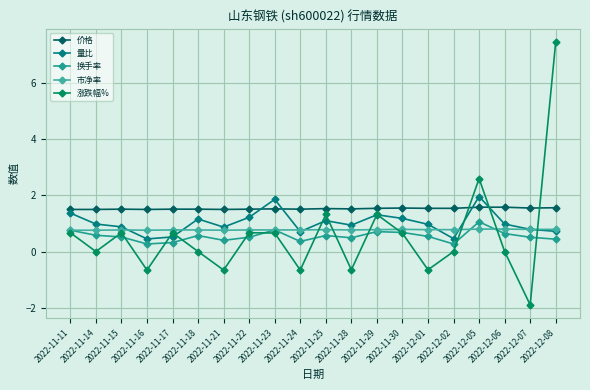

Reading left to right, list all the values displayed in this chart.

价格: 2022-11-11=1.5	2022-11-14=1.5	2022-11-15=1.5	2022-11-16=1.5	2022-11-17=1.5	2022-11-18=1.5	2022-11-21=1.5	2022-11-22=1.5	2022-11-23=1.5	2022-11-24=1.5	2022-11-25=1.5	2022-11-28=1.5	2022-11-29=1.5	2022-11-30=1.6	2022-12-01=1.5	2022-12-02=1.5	2022-12-05=1.6	2022-12-06=1.6	2022-12-07=1.6	2022-12-08=1.6
量比: 2022-11-11=1.4	2022-11-14=1.0	2022-11-15=0.9	2022-11-16=0.5	2022-11-17=0.5	2022-11-18=1.2	2022-11-21=0.9	2022-11-22=1.2	2022-11-23=1.9	2022-11-24=0.7	2022-11-25=1.1	2022-11-28=0.9	2022-11-29=1.3	2022-11-30=1.2	2022-12-01=1.0	2022-12-02=0.5	2022-12-05=2.0	2022-12-06=1.0	2022-12-07=0.8	2022-12-08=0.7
换手率: 2022-11-11=0.8	2022-11-14=0.6	2022-11-15=0.5	2022-11-16=0.3	2022-11-17=0.3	2022-11-18=0.6	2022-11-21=0.4	2022-11-22=0.5	2022-11-23=0.8	2022-11-24=0.4	2022-11-25=0.6	2022-11-28=0.5	2022-11-29=0.7	2022-11-30=0.7	2022-12-01=0.5	2022-12-02=0.3	2022-12-05=1.1	2022-12-06=0.6	2022-12-07=0.5	2022-12-08=0.4
市净率: 2022-11-11=0.8	2022-11-14=0.8	2022-11-15=0.8	2022-11-16=0.8	2022-11-17=0.8	2022-11-18=0.8	2022-11-21=0.8	2022-11-22=0.8	2022-11-23=0.8	2022-11-24=0.8	2022-11-25=0.8	2022-11-28=0.8	2022-11-29=0.8	2022-11-30=0.8	2022-12-01=0.8	2022-12-02=0.8	2022-12-05=0.8	2022-12-06=0.8	2022-12-07=0.8	2022-12-08=0.8
涨跌幅%: 2022-11-11=0.7	2022-11-14=0.0	2022-11-15=0.7	2022-11-16=-0.7	2022-11-17=0.7	2022-11-18=0.0	2022-11-21=-0.7	2022-11-22=0.7	2022-11-23=0.7	2022-11-24=-0.7	2022-11-25=1.3	2022-11-28=-0.7	2022-11-29=1.3	2022-11-30=0.7	2022-12-01=-0.7	2022-12-02=0.0	2022-12-05=2.6	2022-12-06=0.0	2022-12-07=-1.9	2022-12-08=7.5